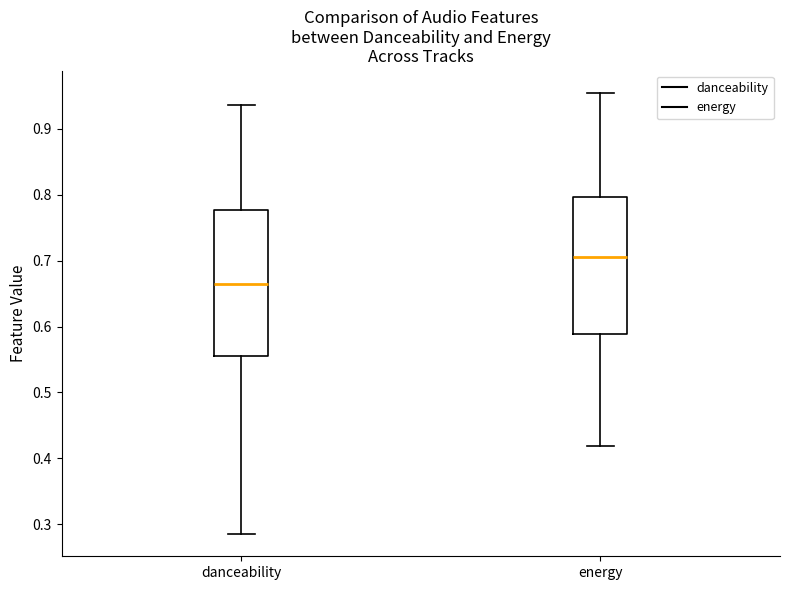

Which box has the highest median line?

energy